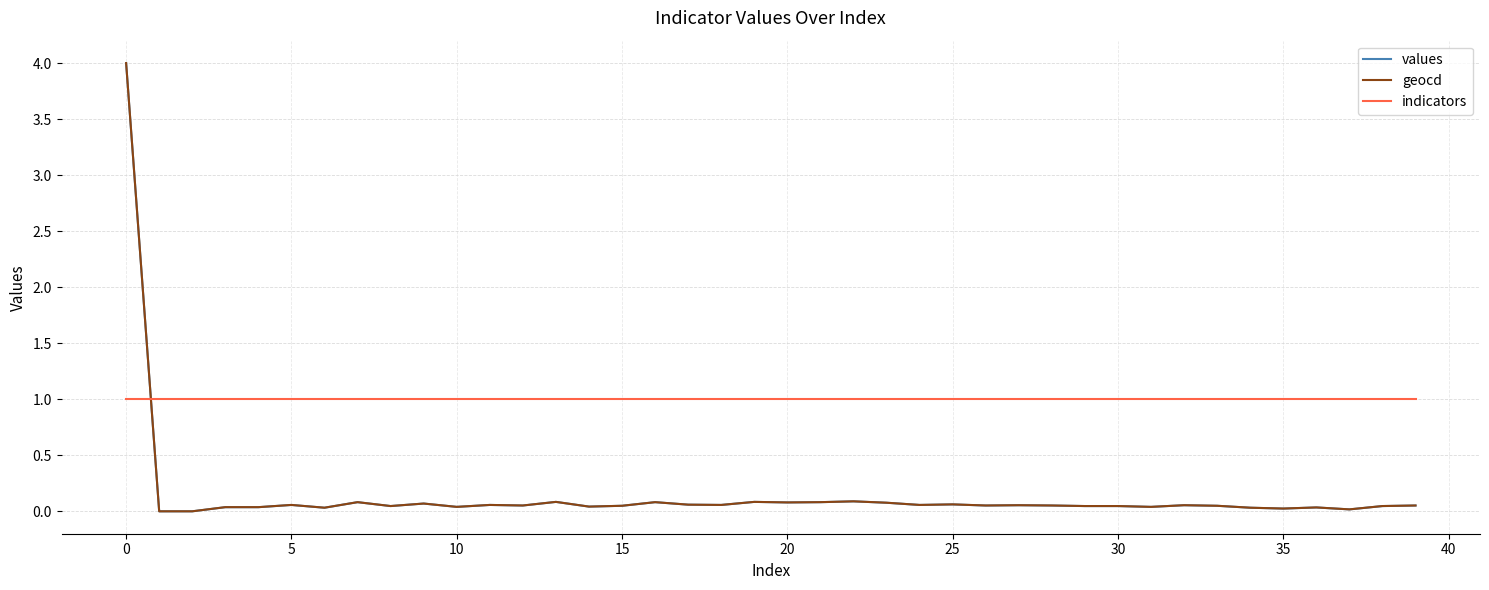

What is the minimum value for indicators?

1.0